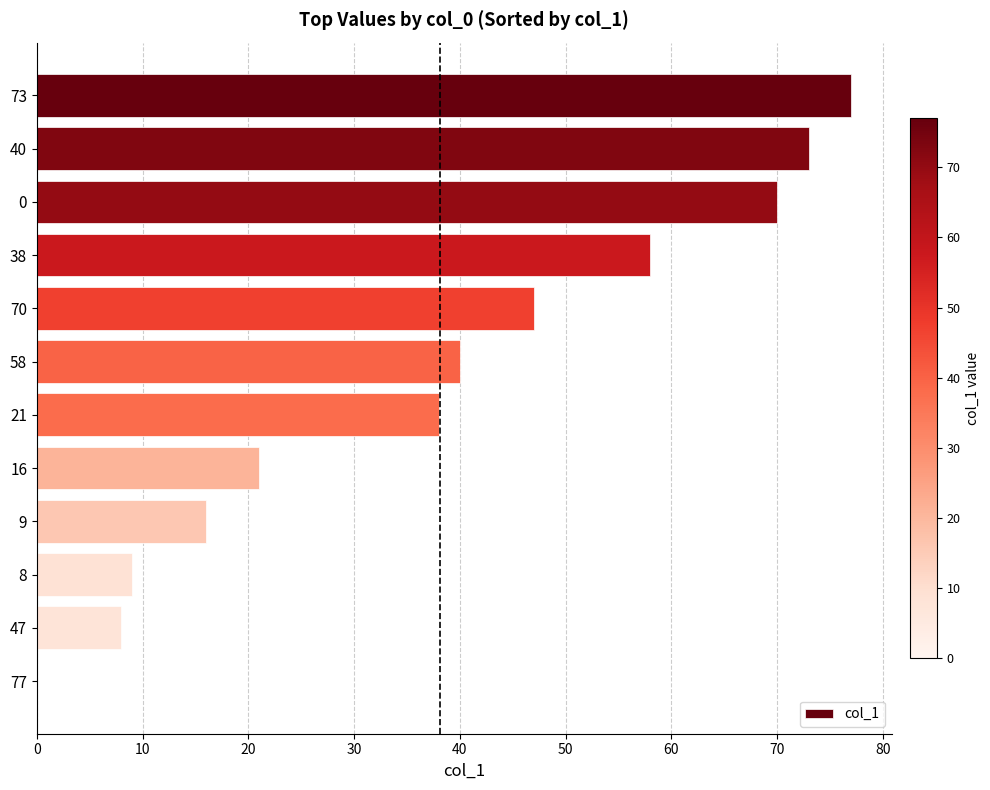

Read the value at 0.

70